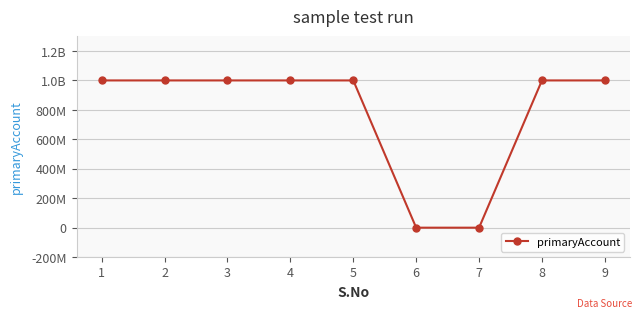

Does the chart have visible grid lines?

Yes